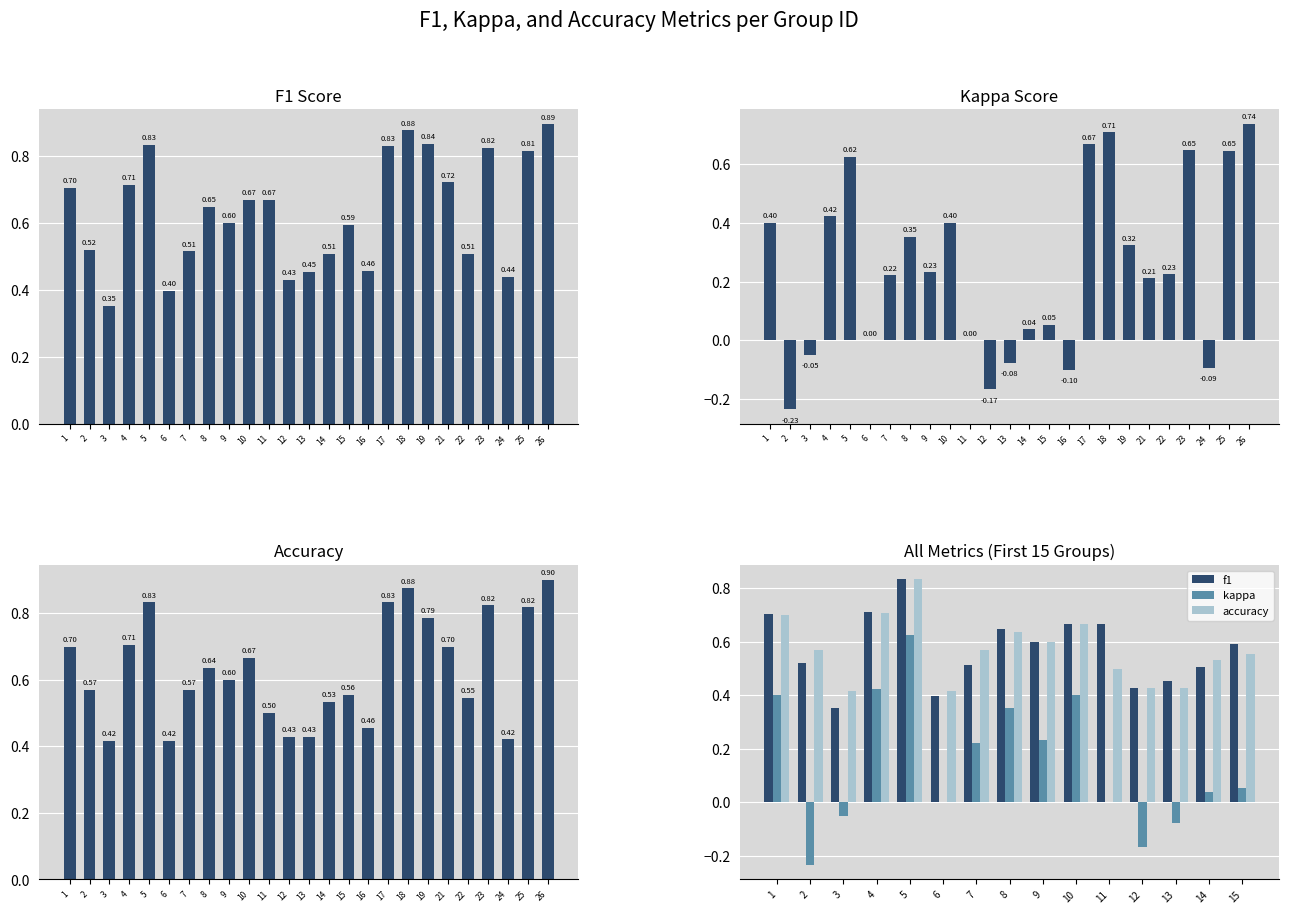

What is the average value of the accuracy series?

0.6